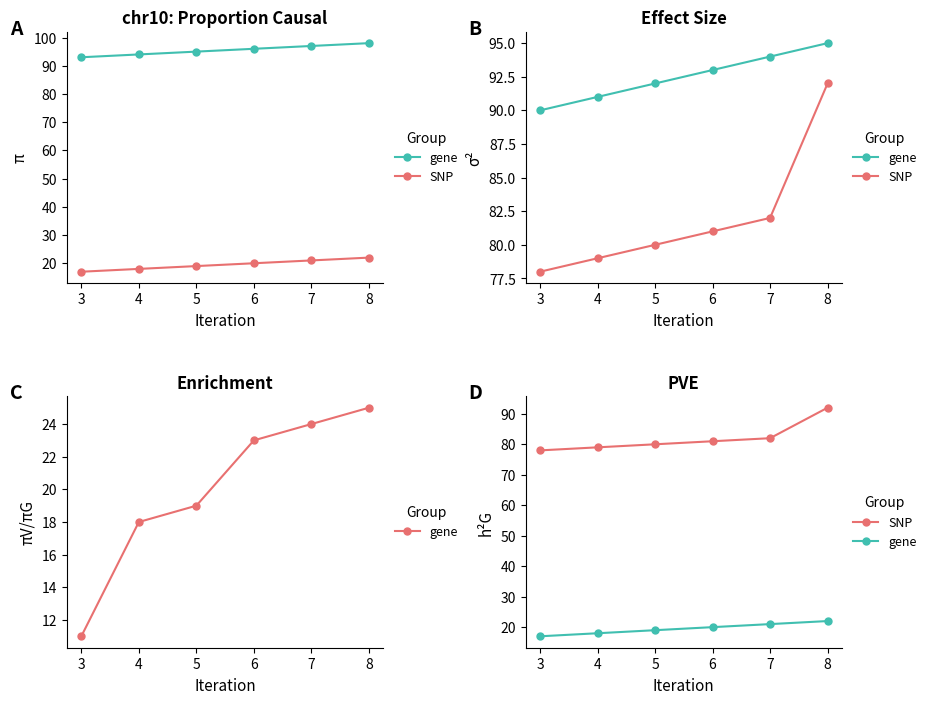

What is the difference between the maximum and minimum values in the SNP series?

14